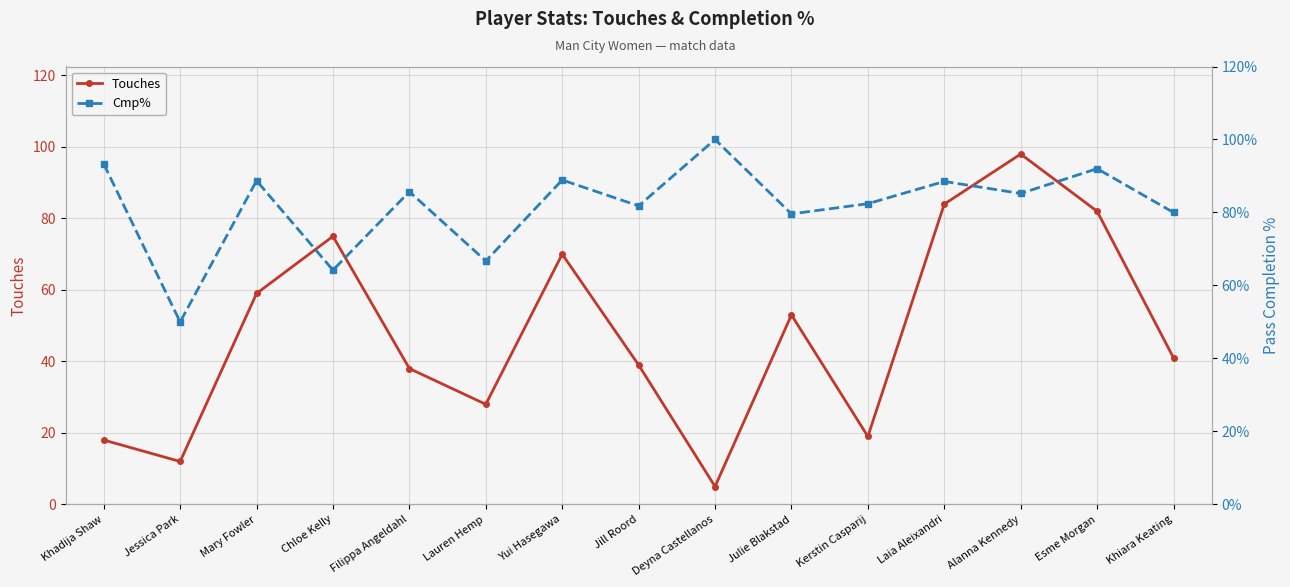

At Mary Fowler, list the series in order from largest to smallest.

Cmp%, Touches